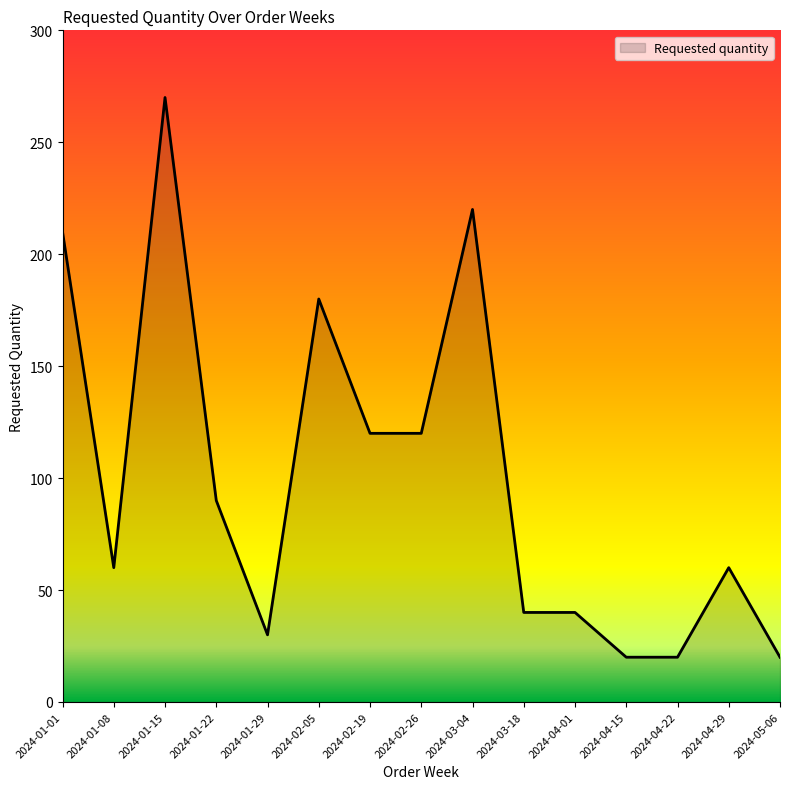

Which has a higher value, 2024-02-05 or 2024-01-29?

2024-02-05